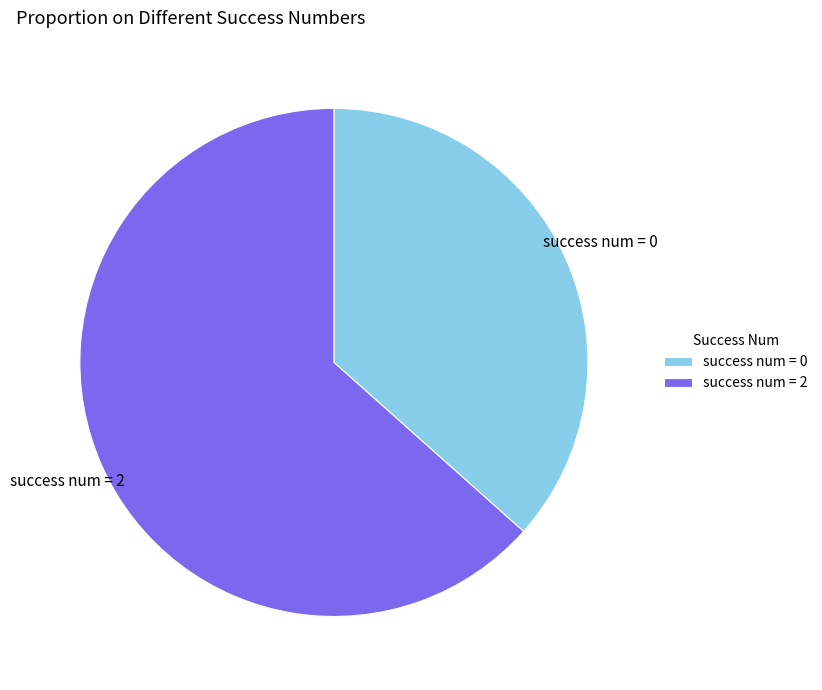

Rank the categories by value from lowest to highest.

success num = 0, success num = 2